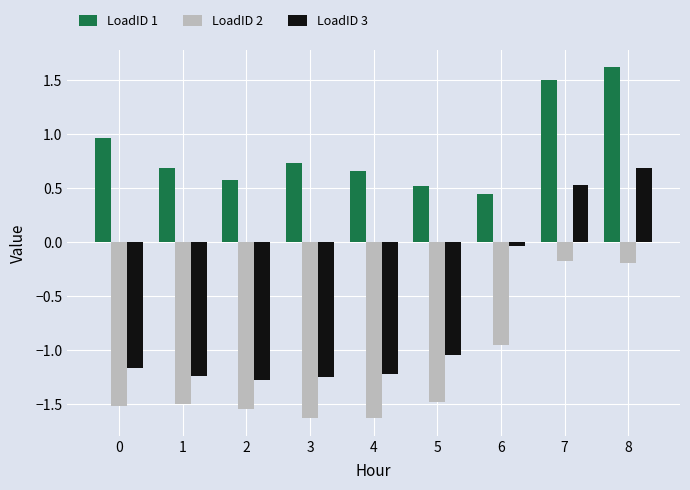

What is the sum of all LoadID 2 values?

-10.6